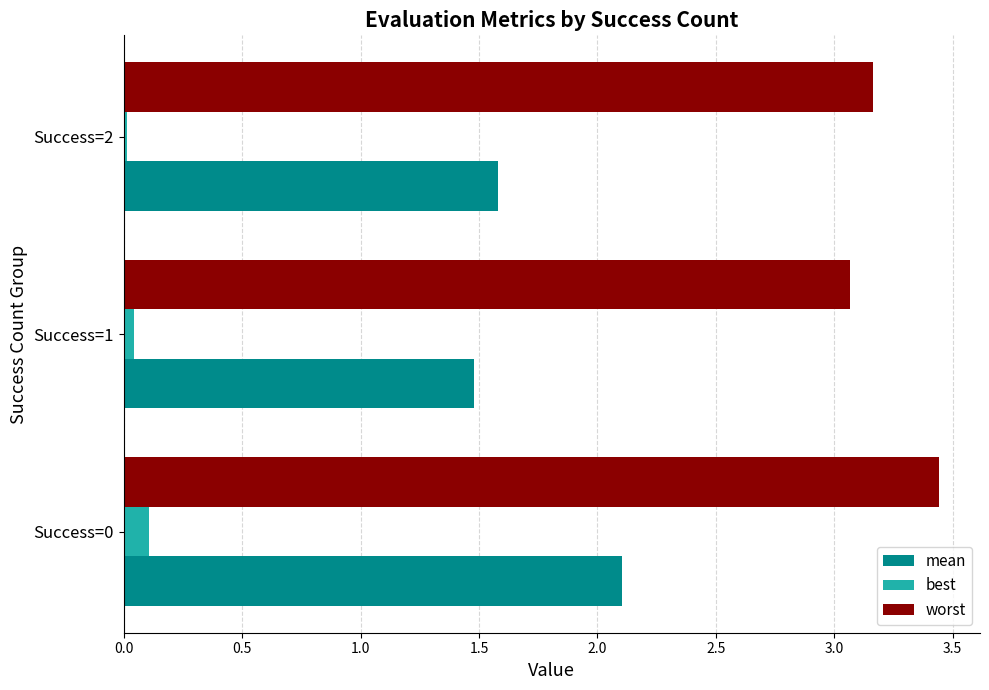

What is the sum of all worst values?

9.7